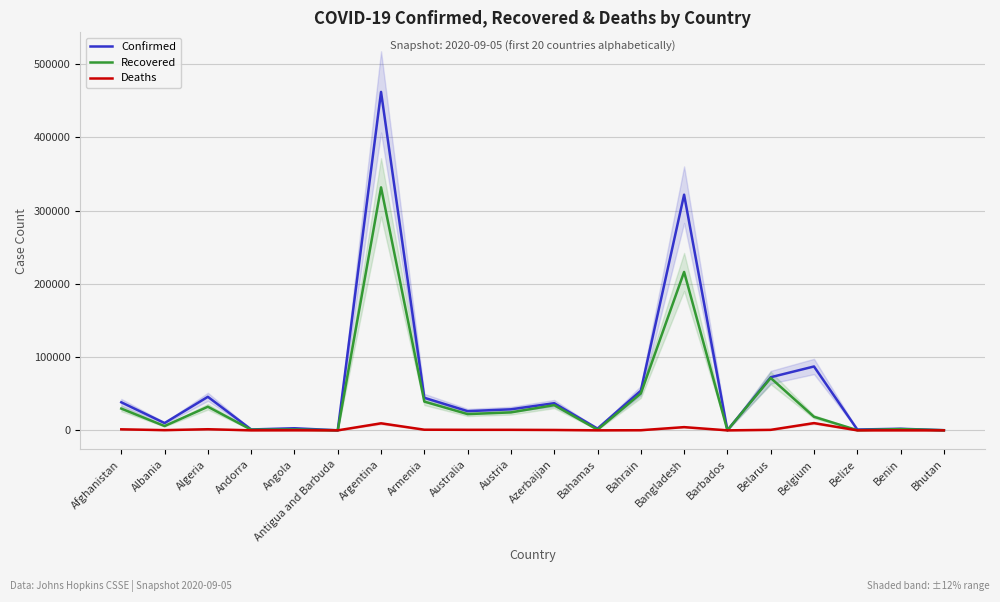

Which series has the largest total across all categories?

Confirmed